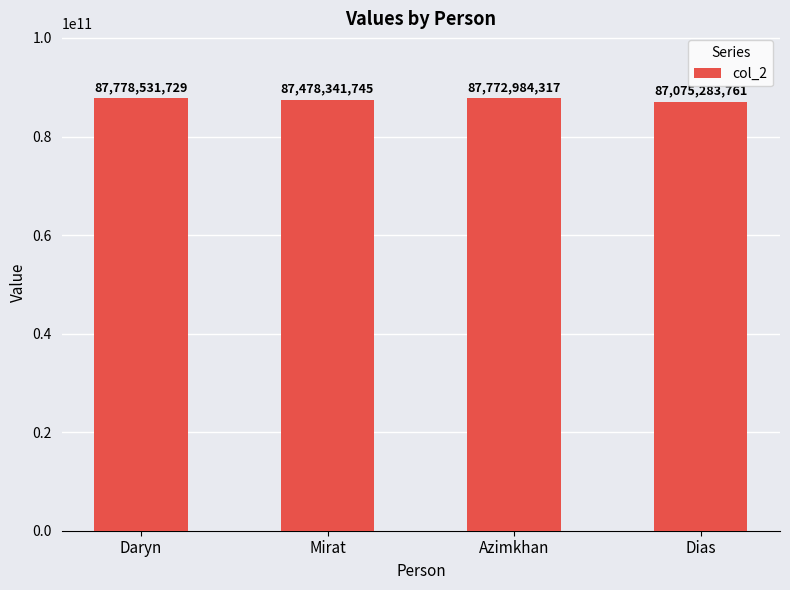

Between Dias and Daryn, which is larger?

Daryn